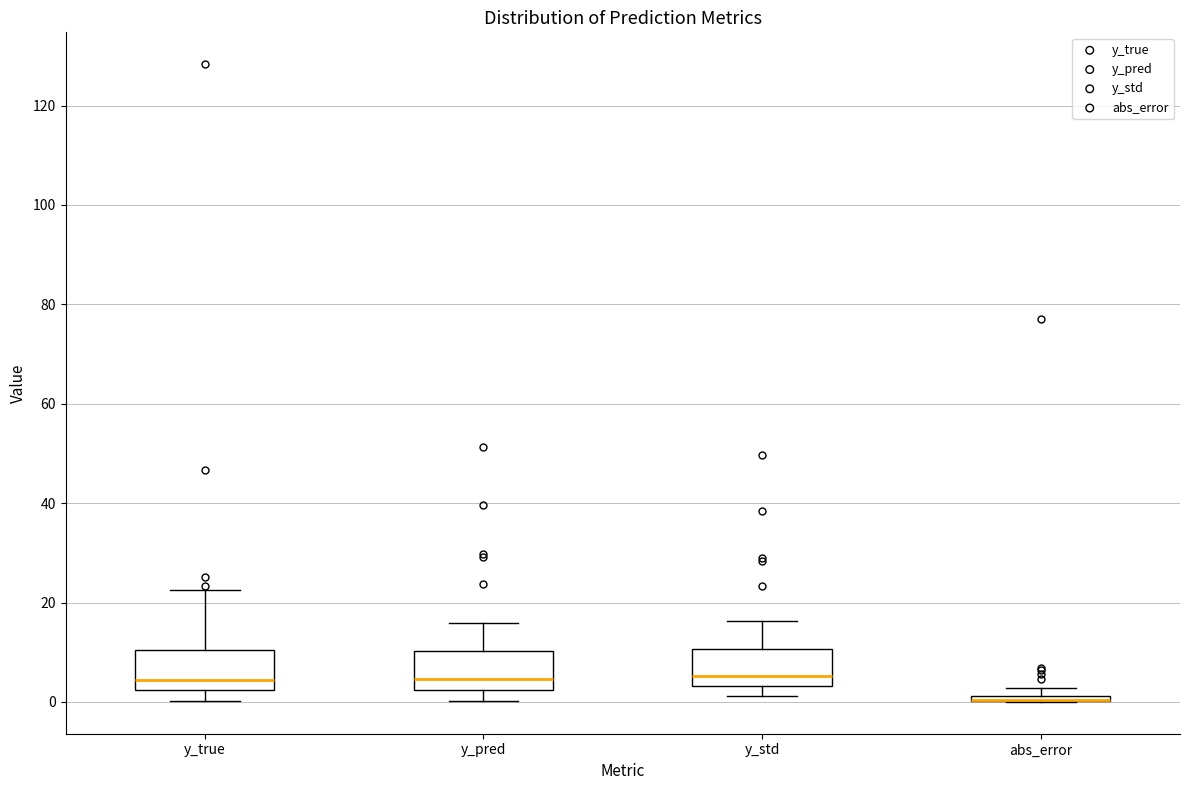

Where does the lower whisker of the box for y_std end on the y-axis? The values are not printed on the chart, so give them approximately, as read against the axis.

2